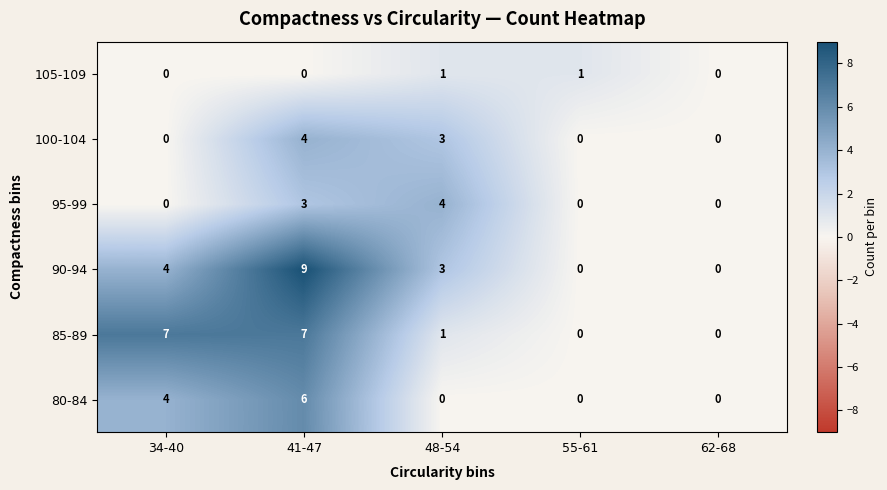

What is the average value of the 90-94 series?

3